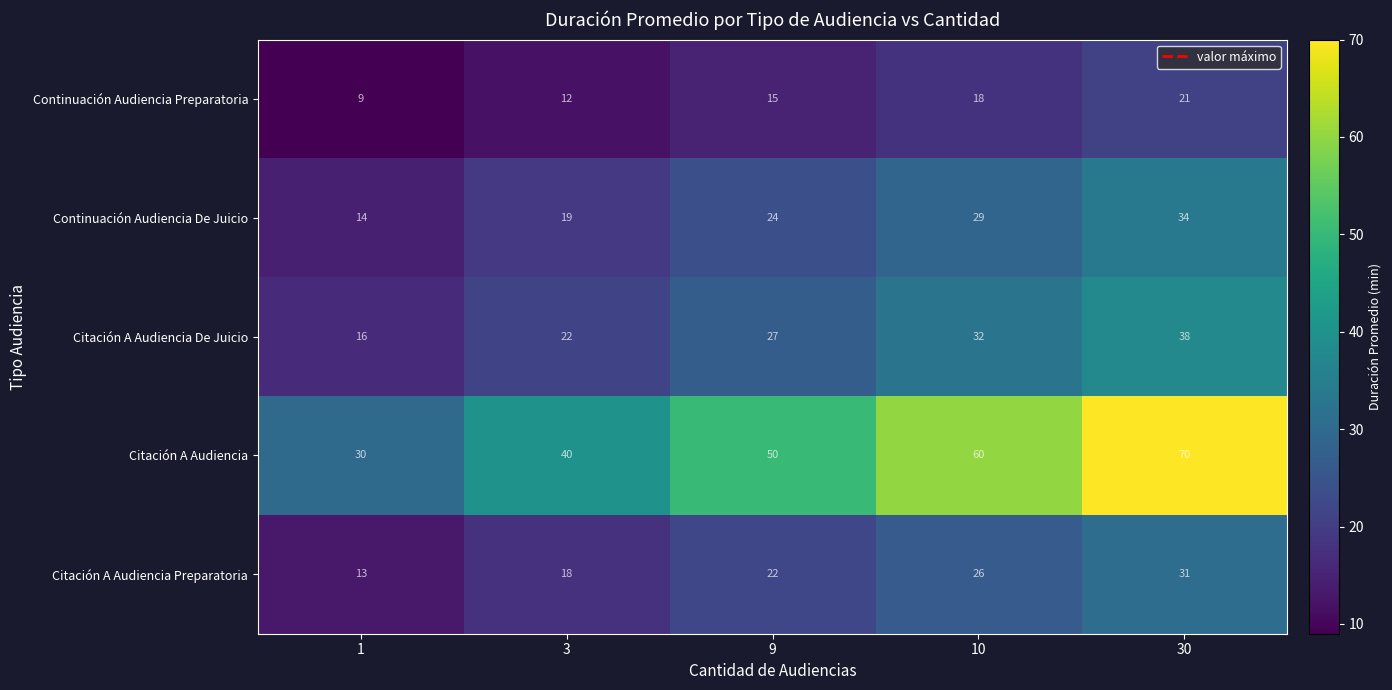

Is it true that Continuación Audiencia Preparatoria equals 22 at 9?

False